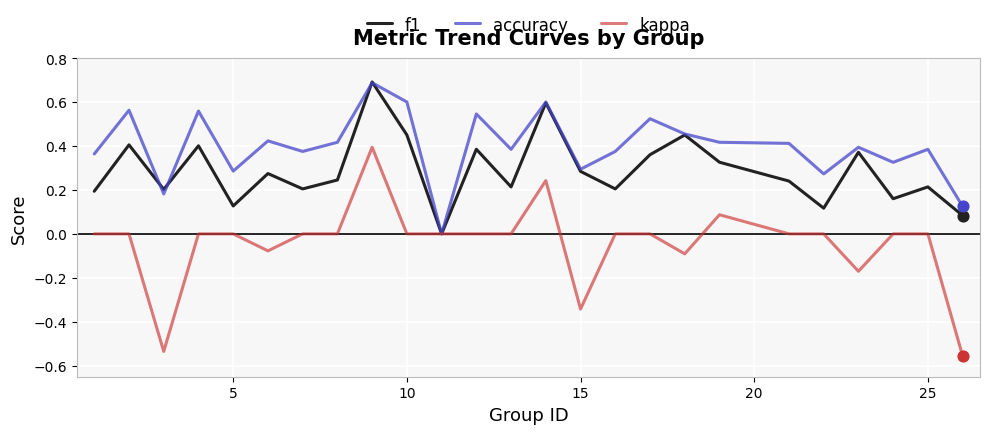

Which series has the largest total across all categories?

accuracy